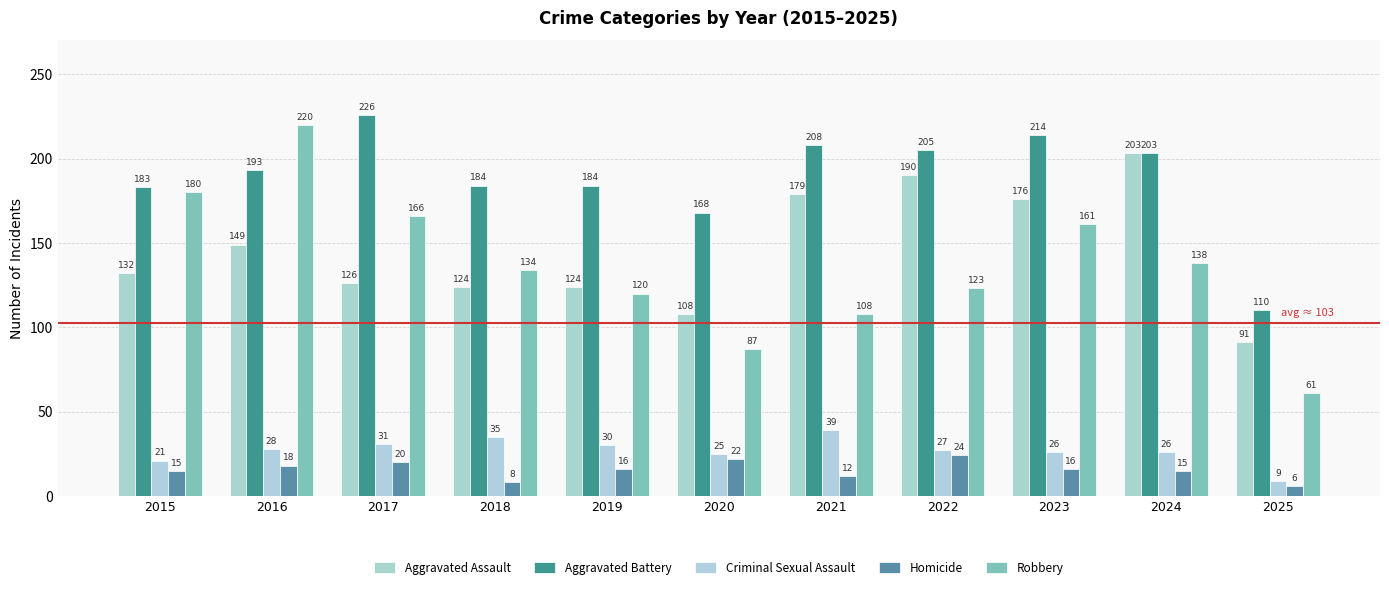

What is the sum of the Homicide values at 2025 and 2021?

18